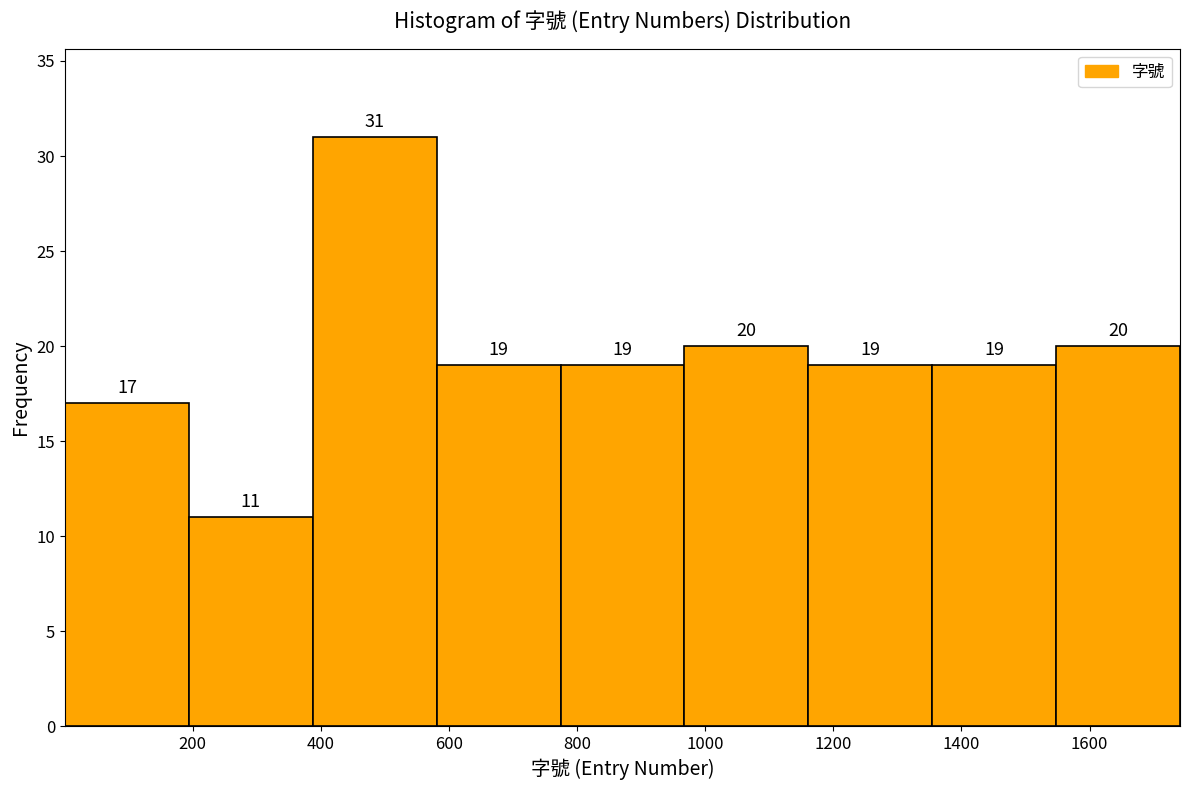

How tall is the bar that spans 780 to 960 on the x-axis? The bar edges are not printed on the chart, so give them approximately, as read against the axis.

19